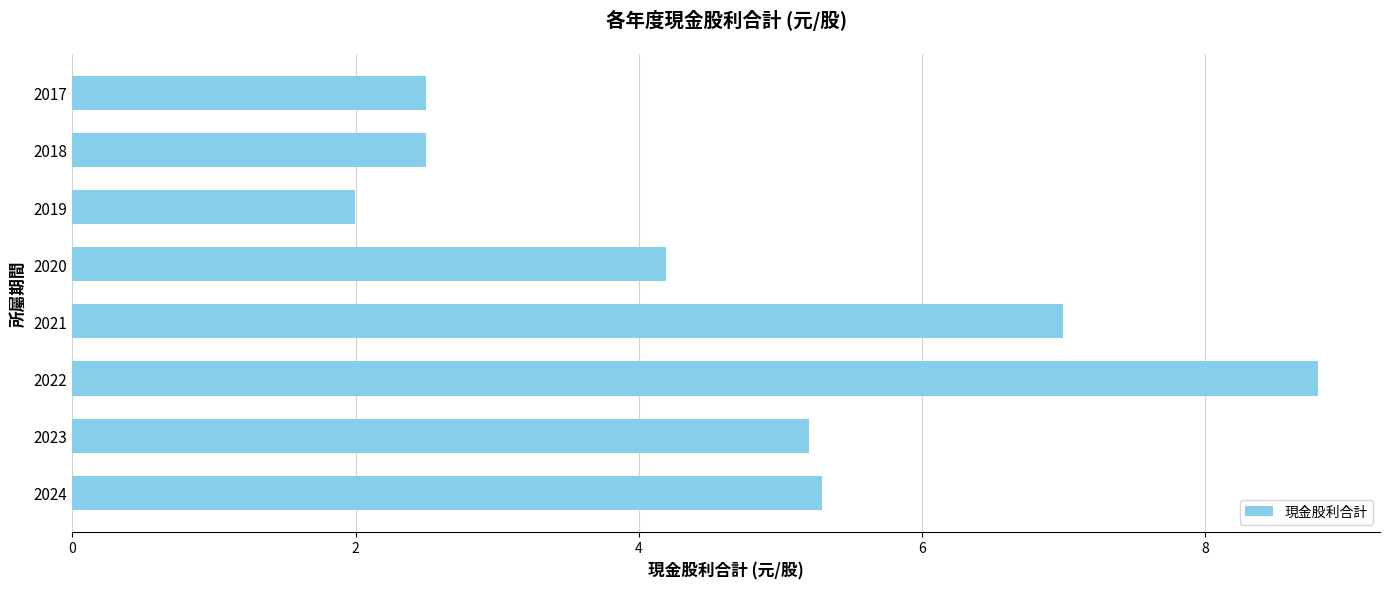

What is the difference between the maximum and minimum values?

6.8